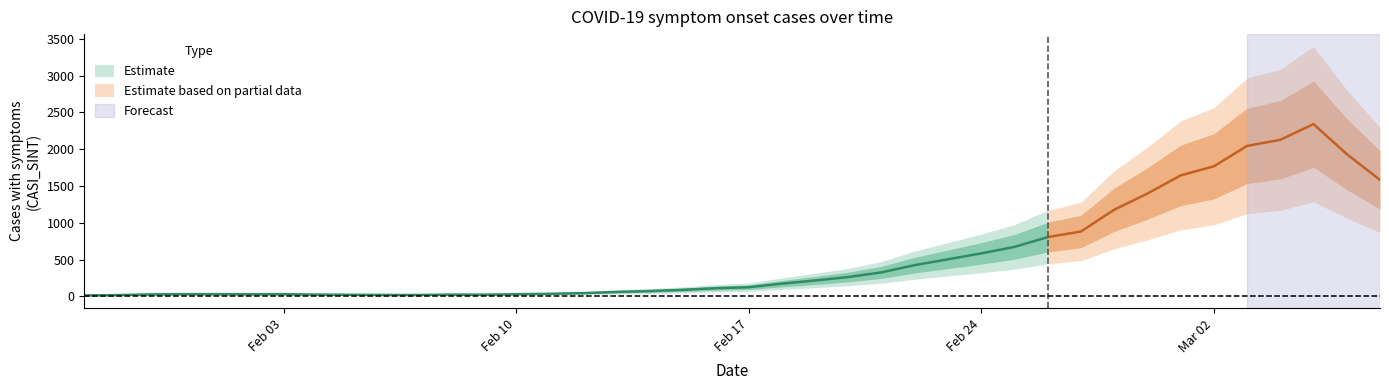

True or false: the data shows 2669 at 38.

True